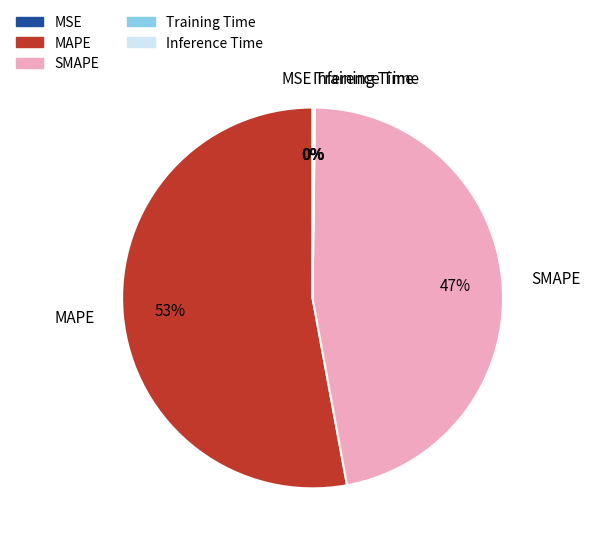

Combined, do SMAPE and MAPE account for over 50%?

Yes